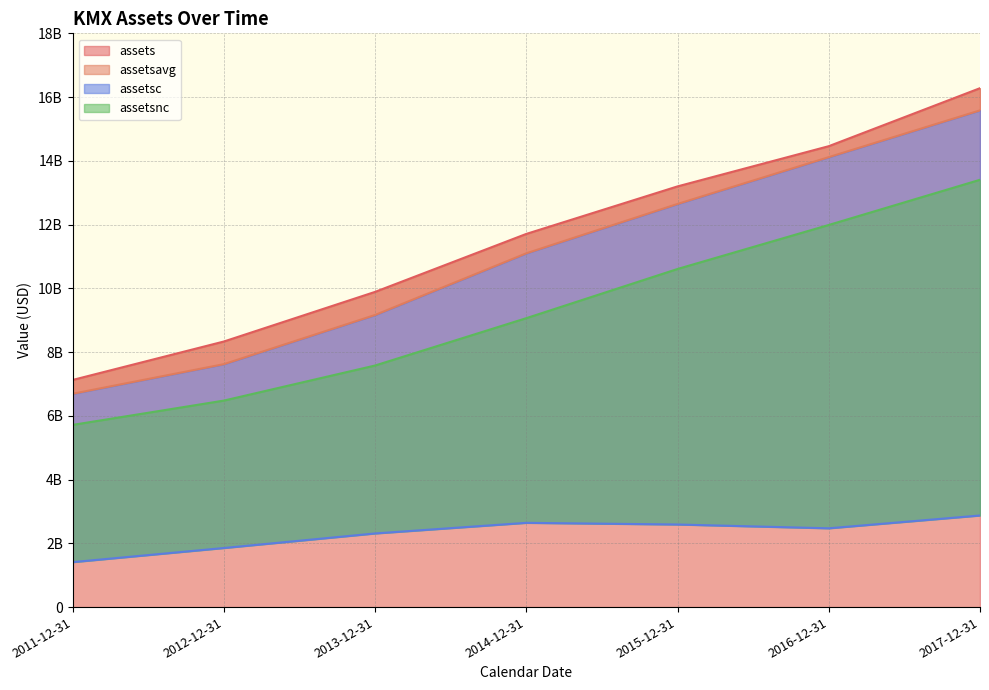

Where is assets nearest to the value 11702452500?

2014-12-31